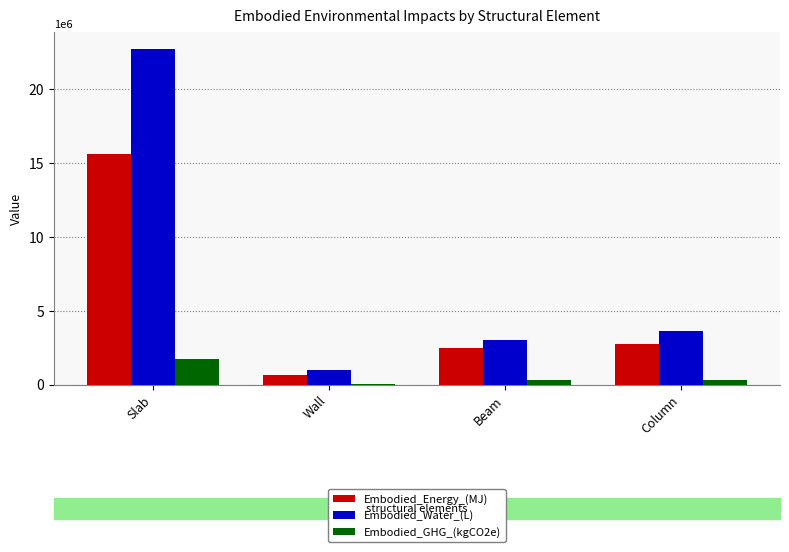

At which category does the chart reach its peak across all series?

Slab